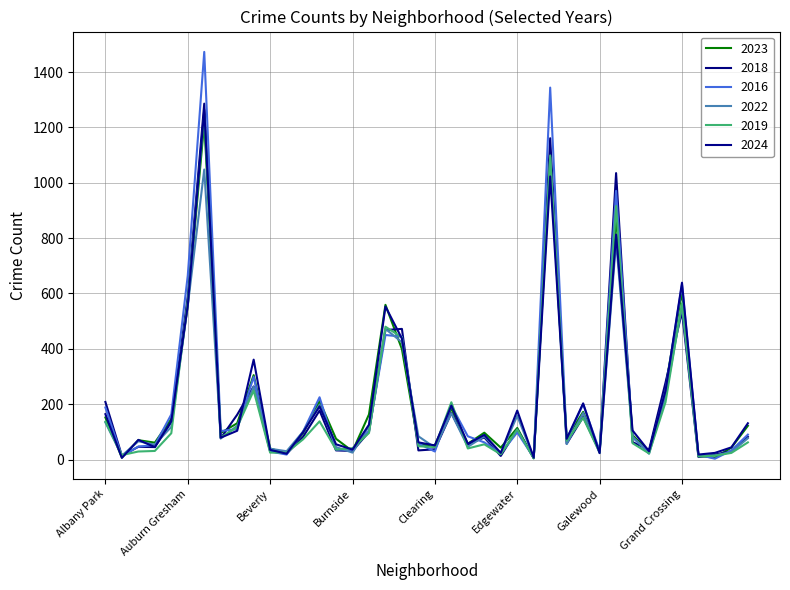

Reading right to left, what are all the values shown in this chart?

2023: Hermosa=122	Hegewisch=43	Greektown=7	Grant Park=13	Grand Crossing=606	Grand Boulevard=264	Gold Coast=29	Garfield Ridge=88	Garfield Park=878	Galewood=31	Gage Park=172	Fuller Park=78	Englewood=1078	Edison Park=5	Edgewater=114	East Village=43	East Side=97	Dunning=57	Douglas=184	Clearing=52	Chinatown=54	Chicago Lawn=399	Chatham=559	Calumet Heights=163	Burnside=30	Bucktown=75	Brighton Park=211	Bridgeport=95	Boystown=22	Beverly=40	Belmont Cragin=305	Avondale=131	Avalon Park=96	Austin=1218	Auburn Gresham=557	Ashburn=147	Armour Square=61	Archer Heights=70	Andersonville=7	Albany Park=152
2018: Hermosa=82	Hegewisch=30	Greektown=18	Grant Park=9	Grand Crossing=534	Grand Boulevard=278	Gold Coast=35	Garfield Ridge=63	Garfield Park=1035	Galewood=29	Gage Park=154	Fuller Park=57	Englewood=1161	Edison Park=5	Edgewater=109	East Village=13	East Side=80	Dunning=54	Douglas=168	Clearing=37	Chinatown=33	Chicago Lawn=472	Chatham=468	Calumet Heights=100	Burnside=31	Bucktown=33	Brighton Park=177	Bridgeport=82	Boystown=21	Beverly=30	Belmont Cragin=264	Avondale=162	Avalon Park=77	Austin=1286	Auburn Gresham=590	Ashburn=136	Armour Square=45	Archer Heights=46	Andersonville=14	Albany Park=208
2016: Hermosa=90	Hegewisch=33	Greektown=3	Grant Park=17	Grand Crossing=632	Grand Boulevard=249	Gold Coast=25	Garfield Ridge=80	Garfield Park=971	Galewood=31	Gage Park=200	Fuller Park=72	Englewood=1344	Edison Park=7	Edgewater=98	East Village=22	East Side=62	Dunning=84	Douglas=195	Clearing=29	Chinatown=58	Chicago Lawn=444	Chatham=450	Calumet Heights=104	Burnside=35	Bucktown=36	Brighton Park=225	Bridgeport=101	Boystown=18	Beverly=29	Belmont Cragin=299	Avondale=110	Avalon Park=103	Austin=1473	Auburn Gresham=665	Ashburn=163	Armour Square=52	Archer Heights=47	Andersonville=12	Albany Park=188
2022: Hermosa=77	Hegewisch=27	Greektown=15	Grant Park=16	Grand Crossing=554	Grand Boulevard=228	Gold Coast=21	Garfield Ridge=83	Garfield Park=789	Galewood=24	Gage Park=168	Fuller Park=56	Englewood=1093	Edison Park=6	Edgewater=158	East Village=23	East Side=84	Dunning=46	Douglas=167	Clearing=43	Chinatown=84	Chicago Lawn=424	Chatham=472	Calumet Heights=120	Burnside=25	Bucktown=45	Brighton Park=198	Bridgeport=101	Boystown=30	Beverly=39	Belmont Cragin=263	Avondale=122	Avalon Park=76	Austin=1048	Auburn Gresham=556	Ashburn=118	Armour Square=54	Archer Heights=66	Andersonville=14	Albany Park=134
2019: Hermosa=62	Hegewisch=24	Greektown=14	Grant Park=11	Grand Crossing=565	Grand Boulevard=207	Gold Coast=22	Garfield Ridge=59	Garfield Park=916	Galewood=25	Gage Park=151	Fuller Park=68	Englewood=1099	Edison Park=4	Edgewater=109	East Village=19	East Side=55	Dunning=40	Douglas=207	Clearing=45	Chinatown=48	Chicago Lawn=441	Chatham=480	Calumet Heights=96	Burnside=41	Bucktown=36	Brighton Park=138	Bridgeport=73	Boystown=25	Beverly=25	Belmont Cragin=249	Avondale=117	Avalon Park=80	Austin=1244	Auburn Gresham=574	Ashburn=95	Armour Square=31	Archer Heights=29	Andersonville=16	Albany Park=137
2024: Hermosa=131	Hegewisch=44	Greektown=24	Grant Park=18	Grand Crossing=639	Grand Boulevard=248	Gold Coast=30	Garfield Ridge=105	Garfield Park=813	Galewood=23	Gage Park=203	Fuller Park=75	Englewood=1023	Edison Park=7	Edgewater=177	East Village=24	East Side=89	Dunning=57	Douglas=195	Clearing=51	Chinatown=62	Chicago Lawn=437	Chatham=553	Calumet Heights=126	Burnside=36	Bucktown=55	Brighton Park=192	Bridgeport=99	Boystown=21	Beverly=35	Belmont Cragin=361	Avondale=104	Avalon Park=79	Austin=1264	Auburn Gresham=557	Ashburn=138	Armour Square=45	Archer Heights=71	Andersonville=6	Albany Park=164